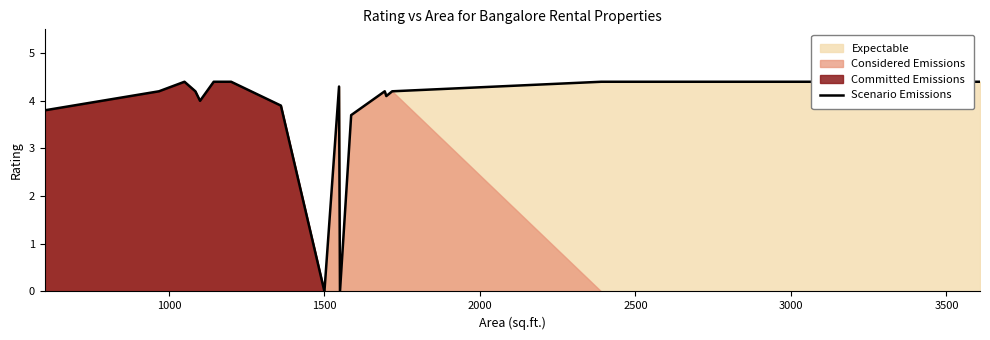

Count the number of values greater than 4.

18